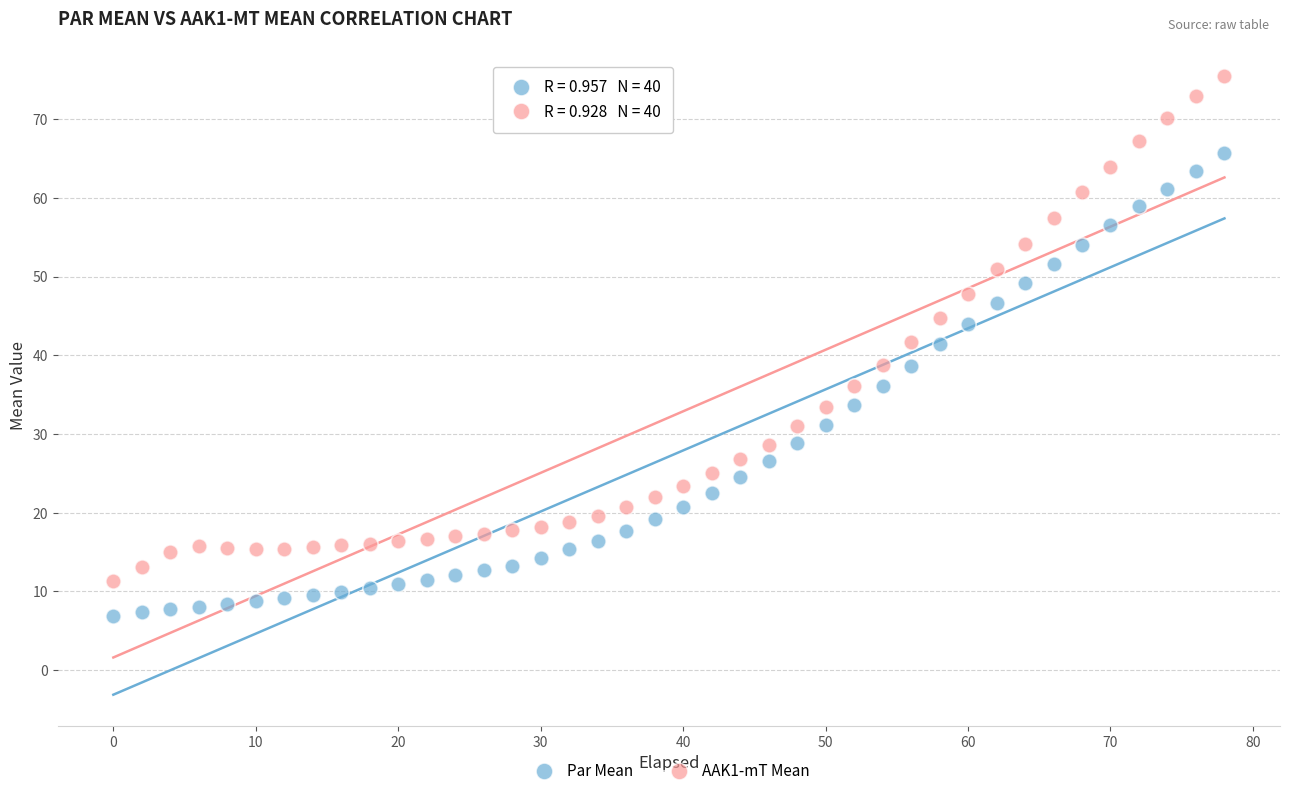

Across all data points, what is the range of X values (max minus min)?

78.0